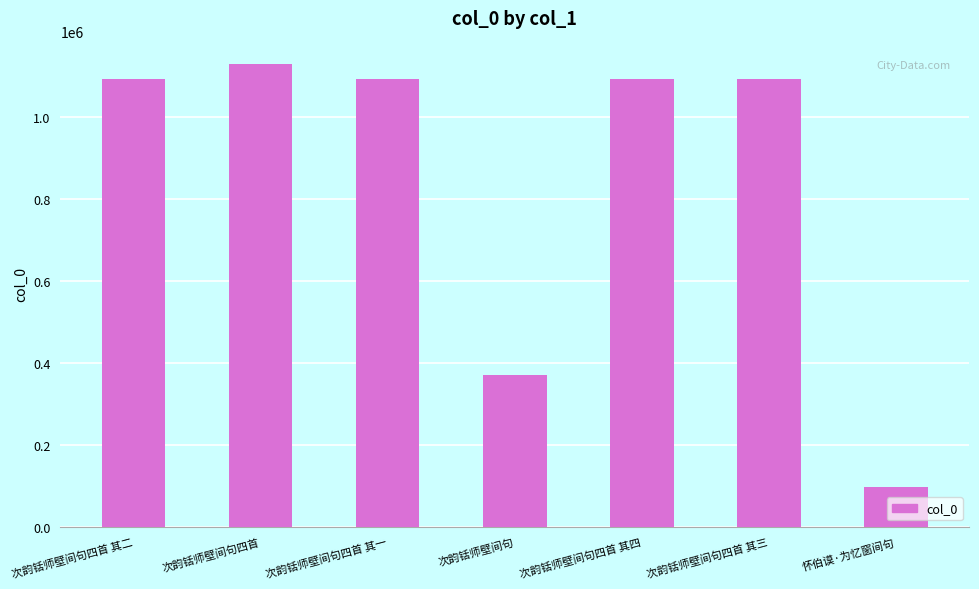

What is the average value?

853952